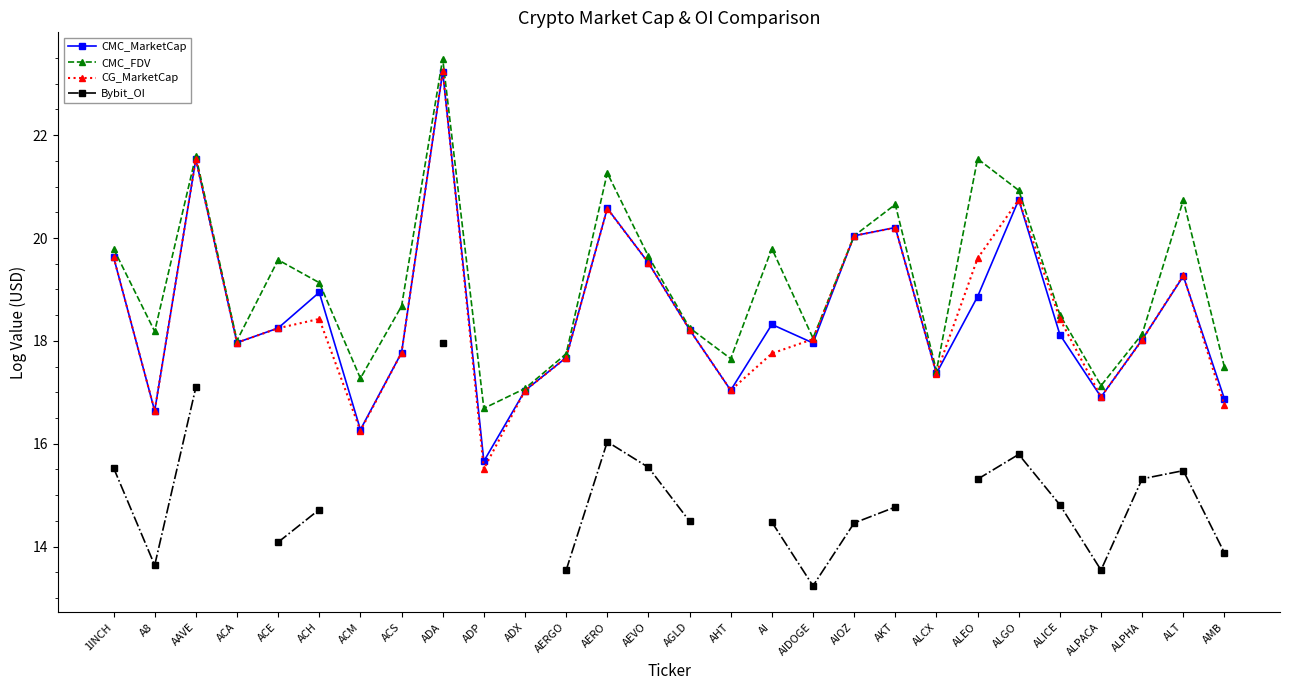

What is the lowest value of the CG_MarketCap series?

15.5